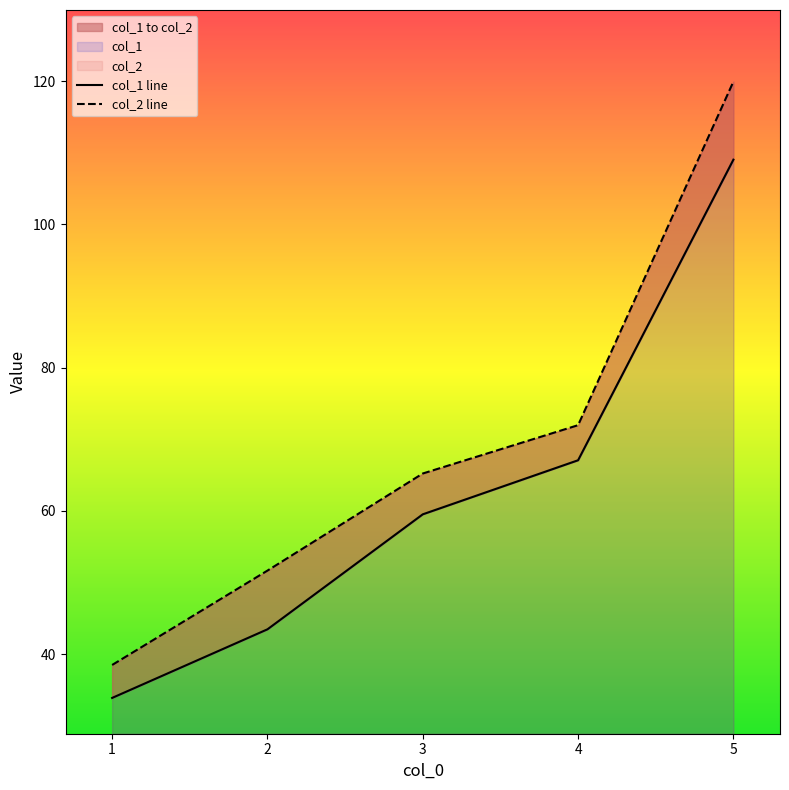

At which category does the chart reach its minimum across all series?

1